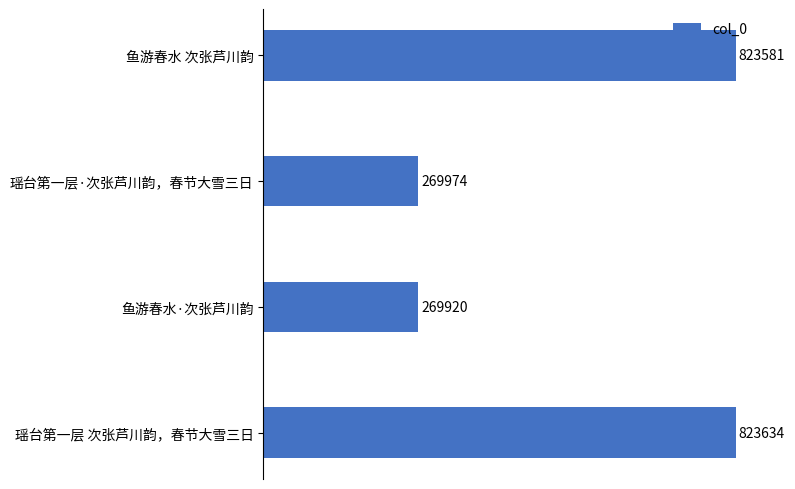

At which label is the value closest to 546777?

瑶台第一层·次张芦川韵，春节大雪三日